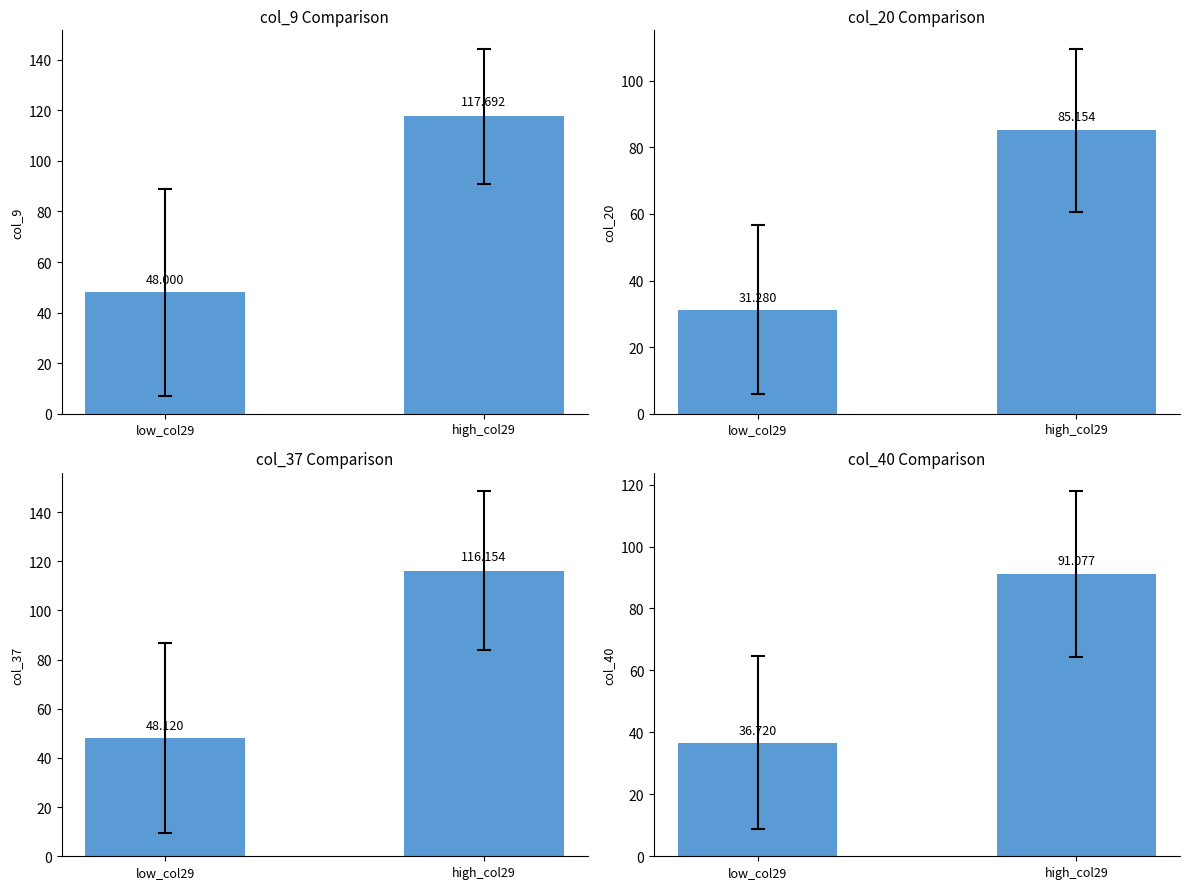

What is the sum of the col_37 values at low_col29 and high_col29?

164.3